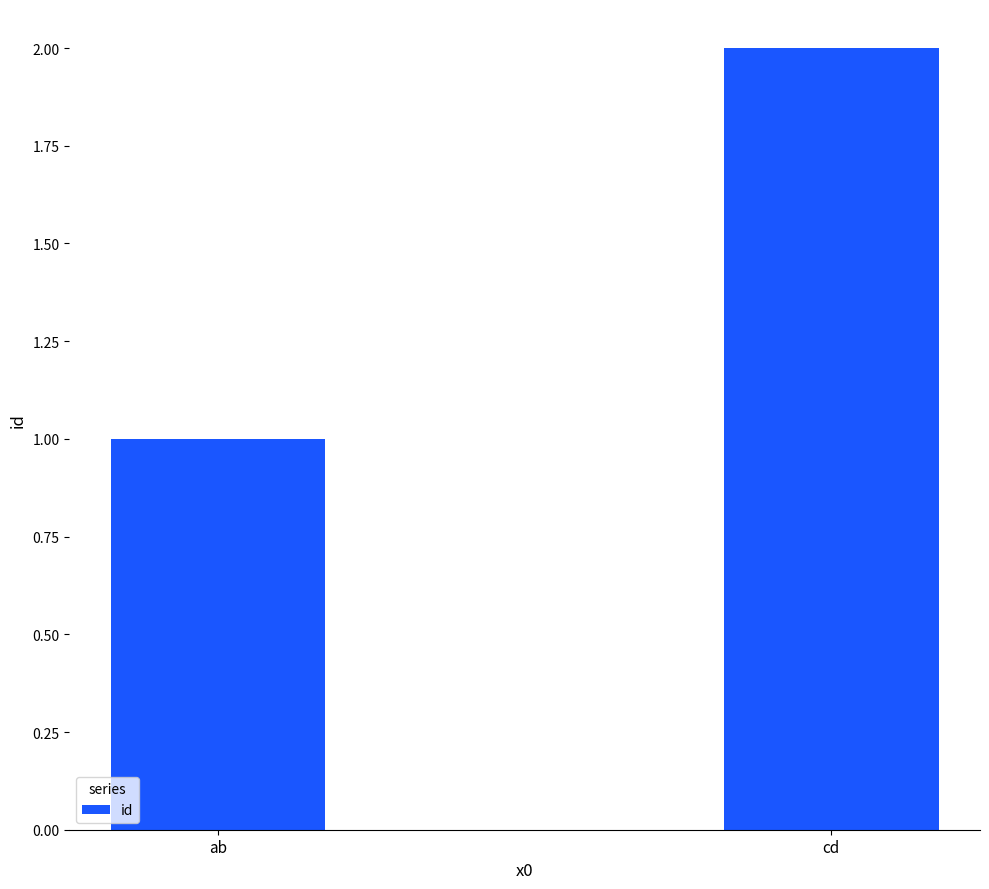

What position from the left is cd?

2